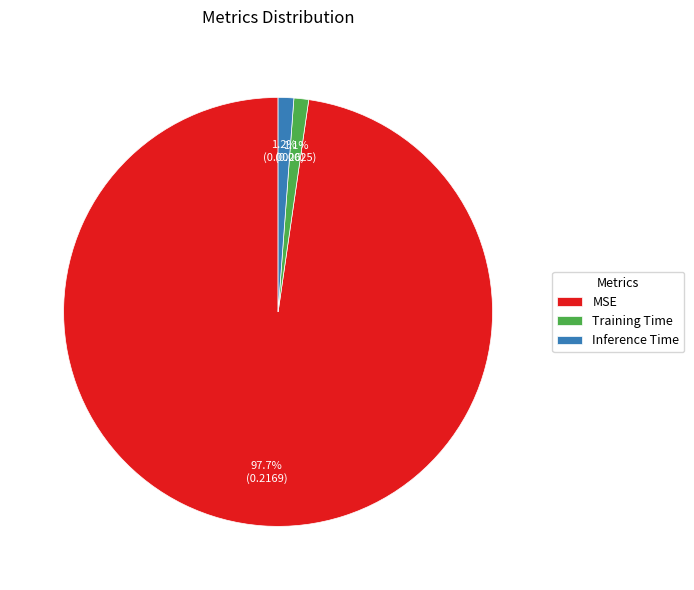

Does MSE account for over 50% of the chart?

Yes